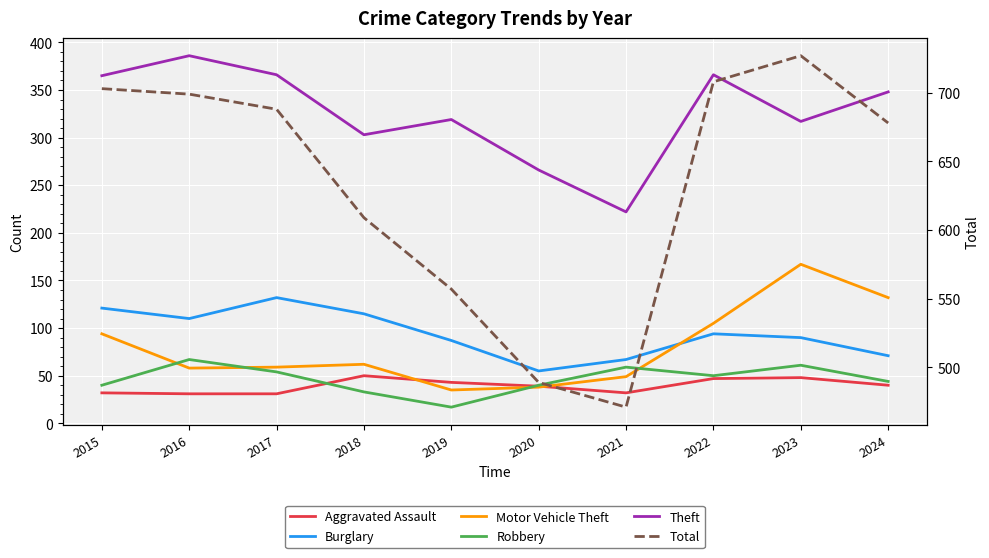

Which series has the largest range (max minus min)?

Total